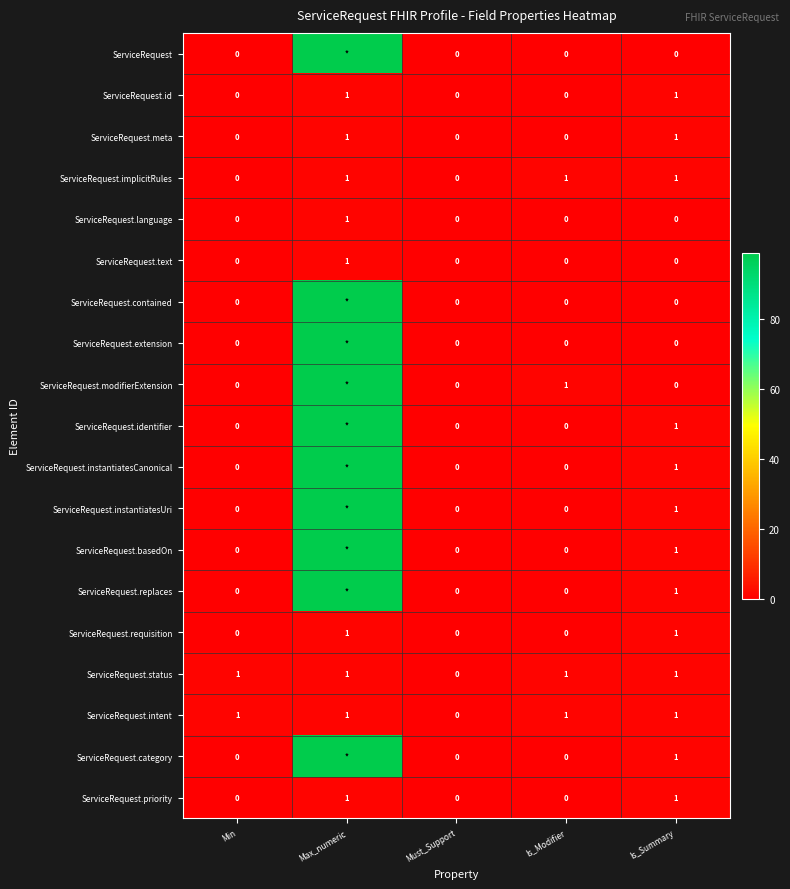

How many values in ServiceRequest.priority are above zero?

2